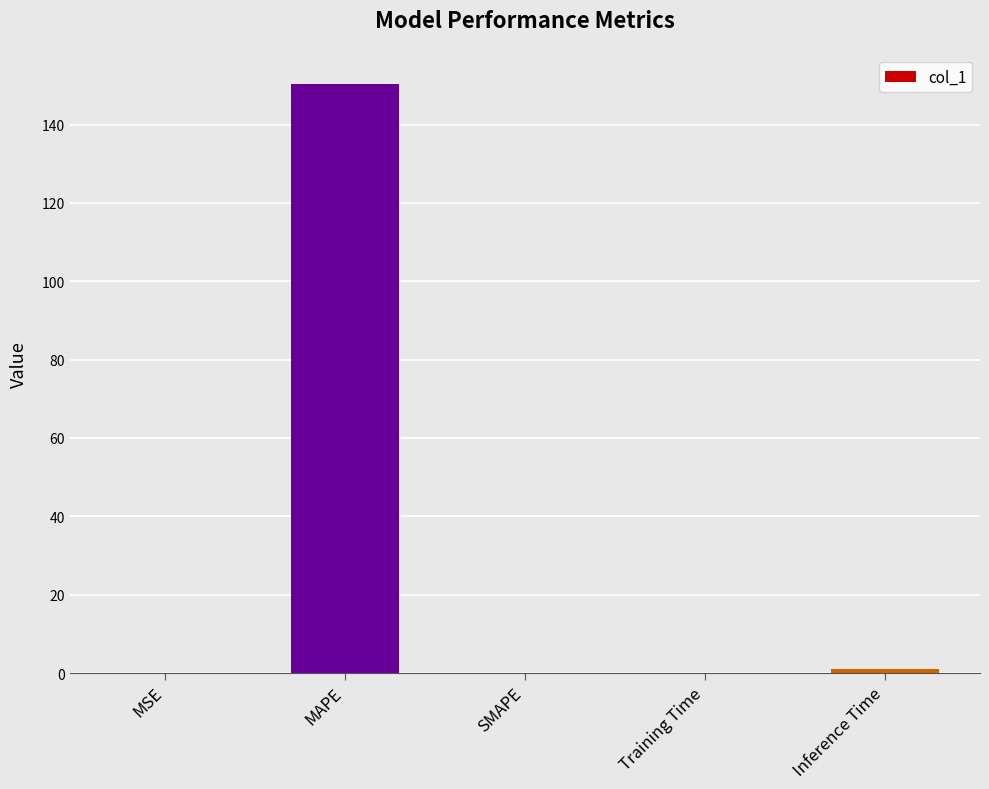

True or false: the data shows 39.0 at MAPE.

False